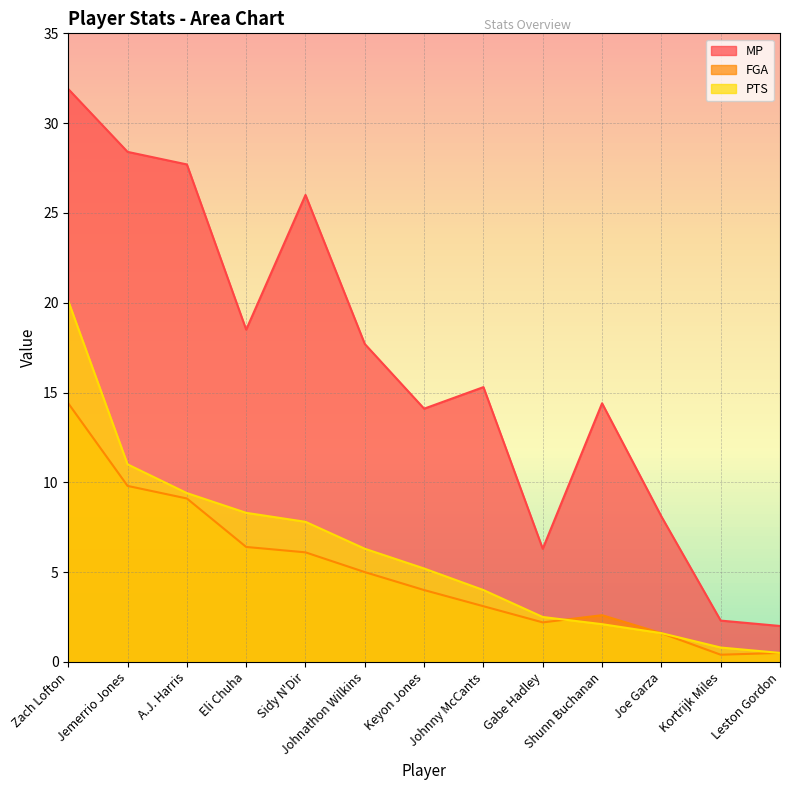

Rank the categories by MP value from highest to lowest.

Zach Lofton, Jemerrio Jones, A.J. Harris, Sidy N'Dir, Eli Chuha, Johnathon Wilkins, Johnny McCants, Shunn Buchanan, Keyon Jones, Joe Garza, Gabe Hadley, Kortrijk Miles, Leston Gordon